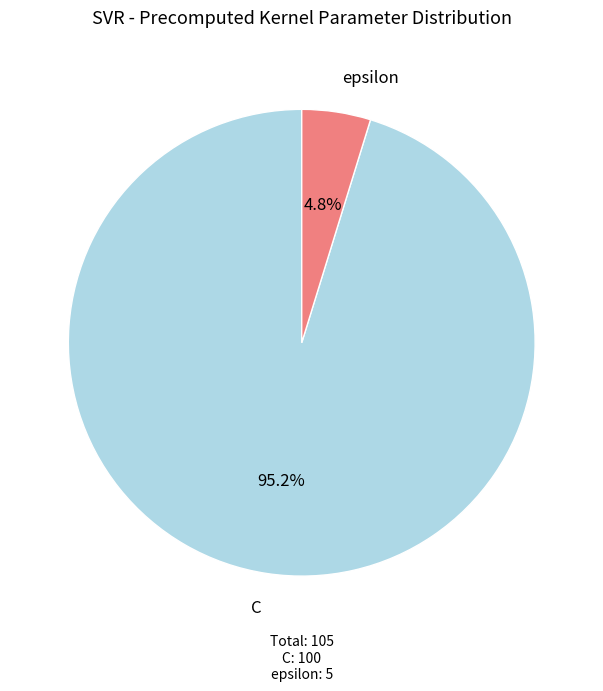

Is there any slice that represents more than half of the pie?

Yes